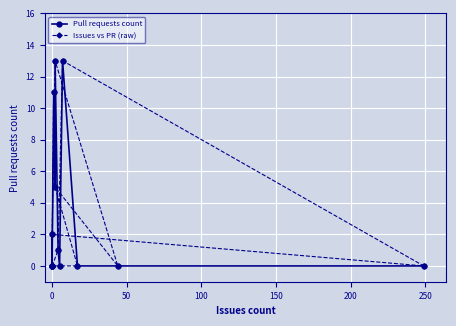

At how many categories does at least one series exceed 6?

6